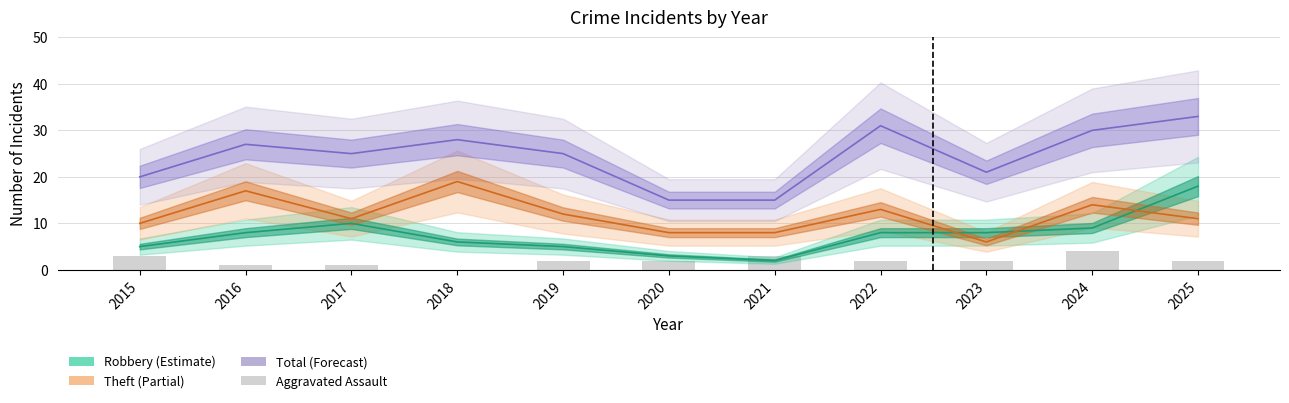

How many positive values does the Aggravated Assault series have?

10